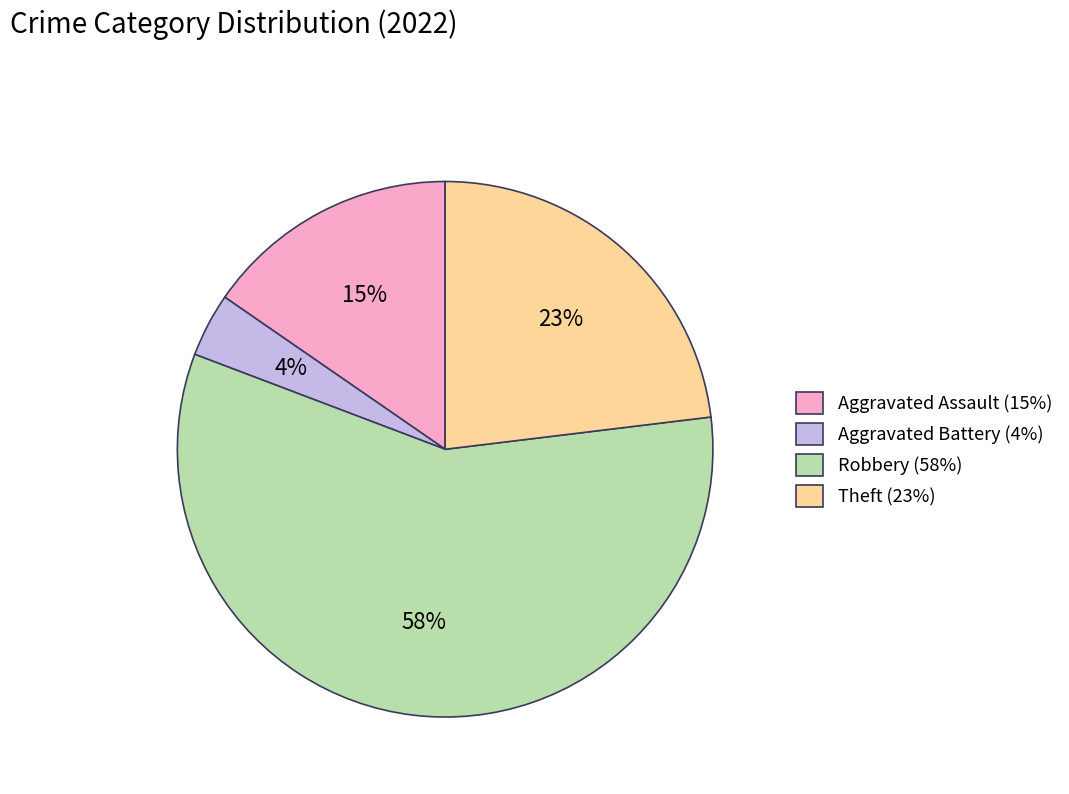

Which category has the biggest portion of the pie?

Robbery